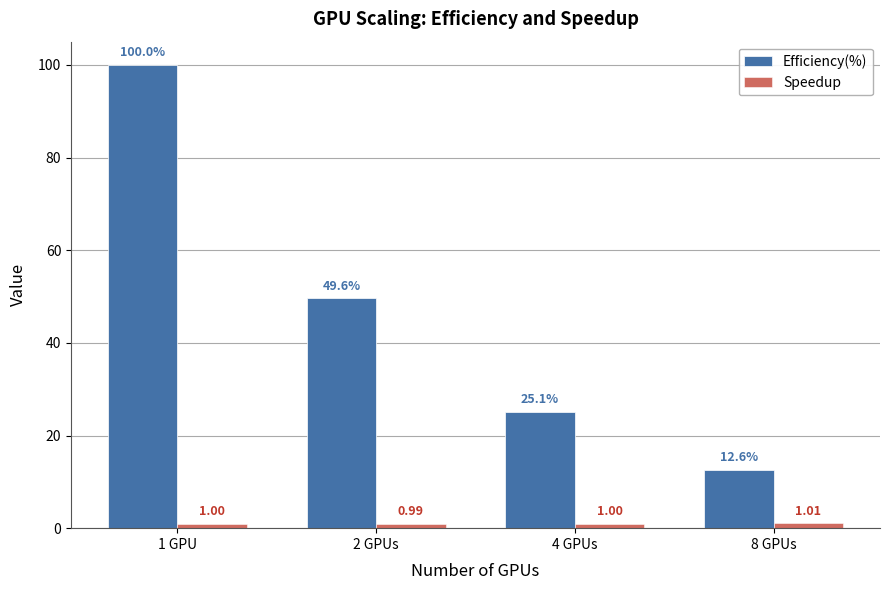

At how many categories does at least one series exceed 34?

2